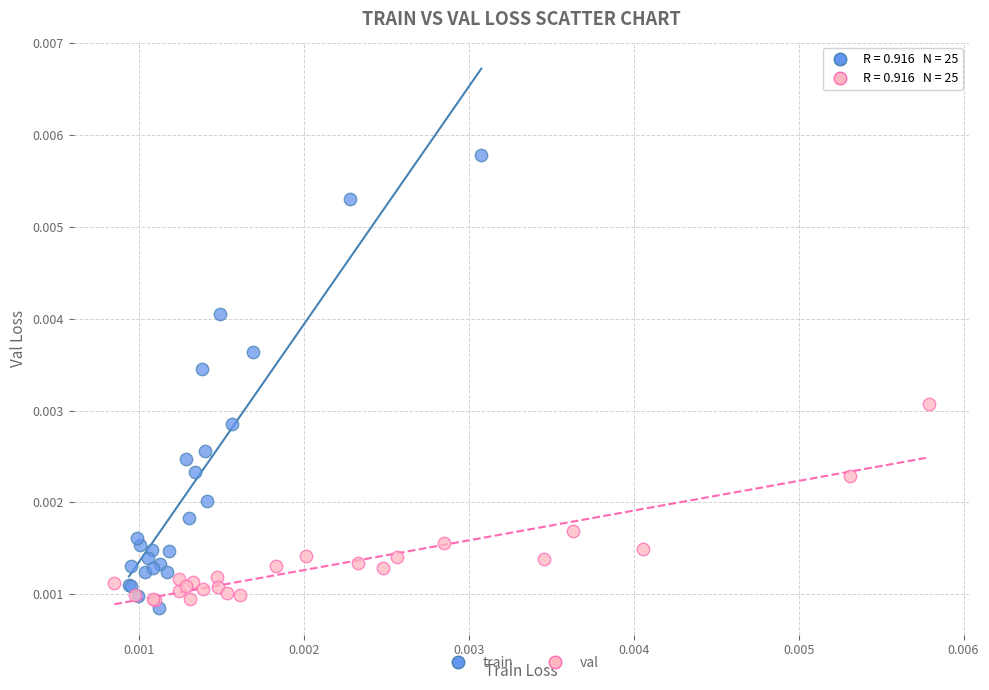

Which series has the widest spread of Y values?

train